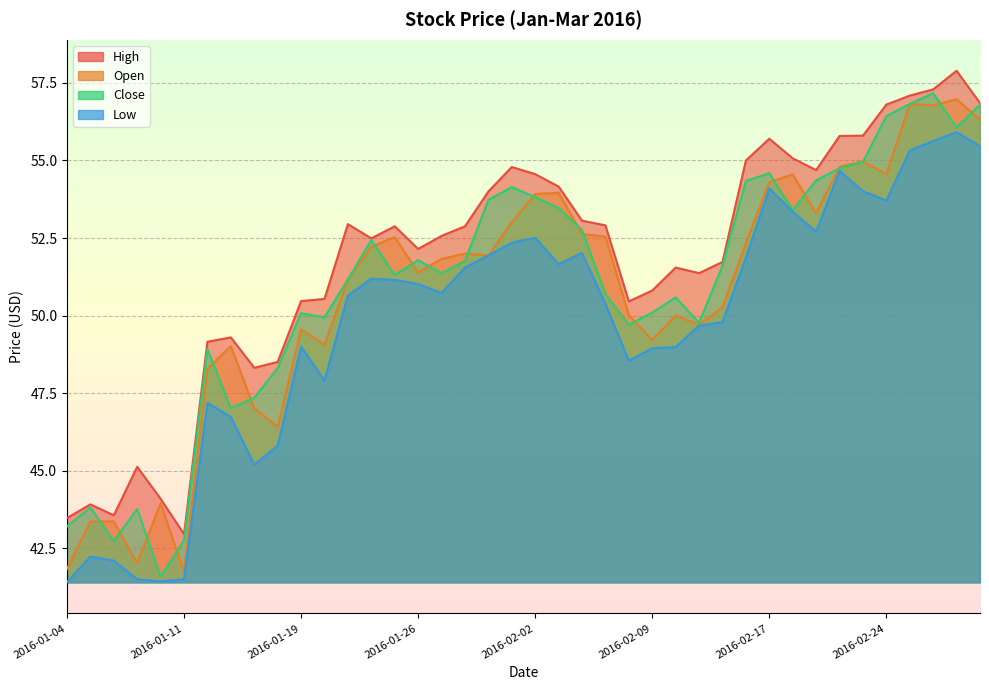

Is the value of Open at 2016-02-19 greater than the value of Low at 2016-01-07?

Yes